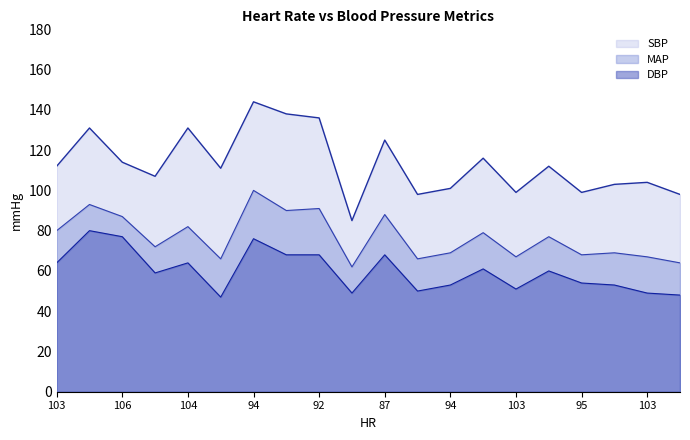

What is the value of the DBP point at the 7th from the left?

76